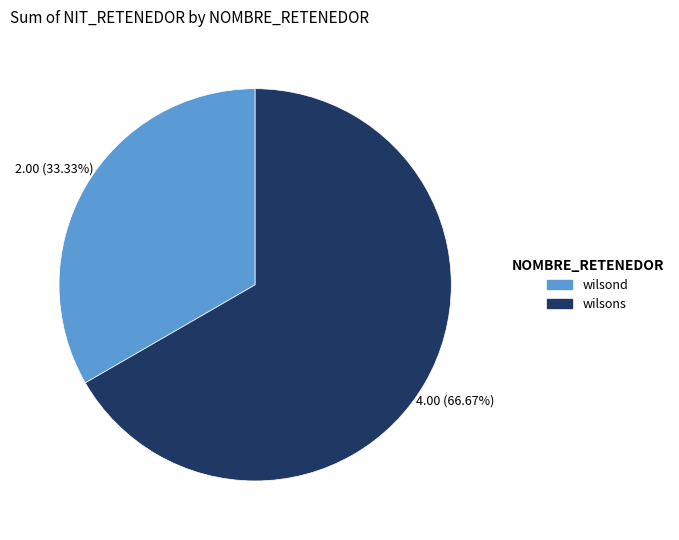

Which has a higher value, wilsond or wilsons?

wilsons